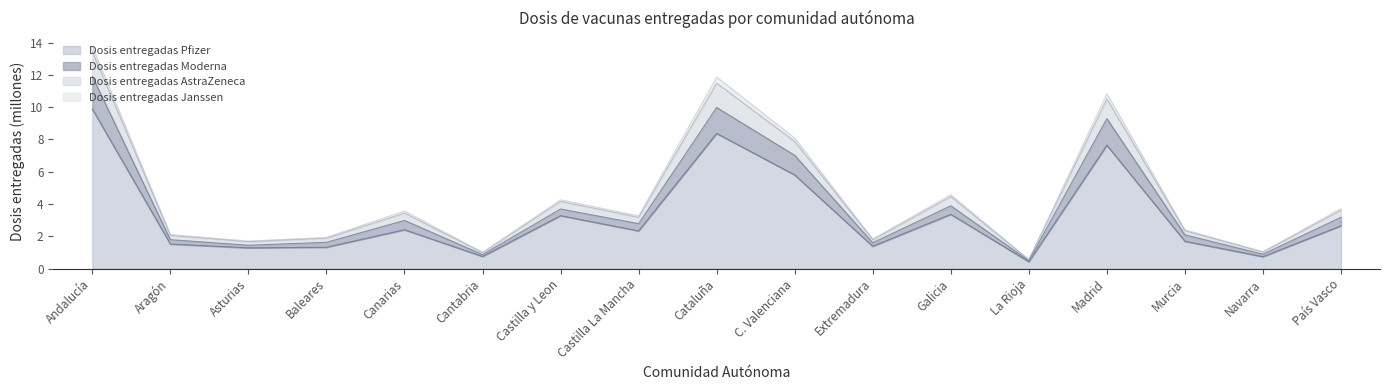

What is the total value across all series at C. Valenciana?

8.1